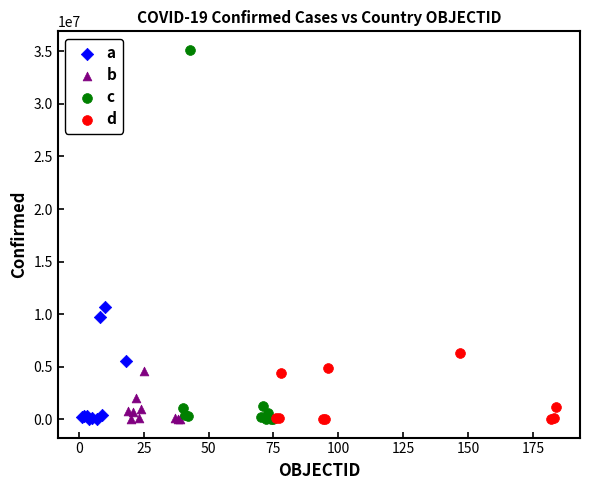

Which series has the widest spread of Y values?

c